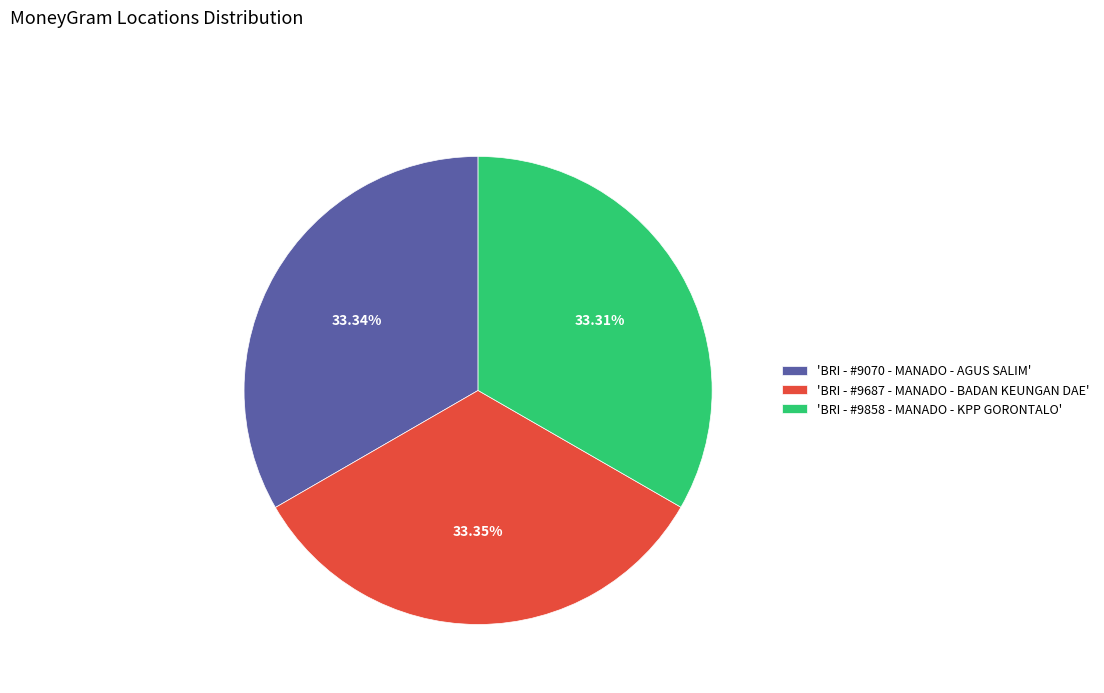

How many segments does this pie chart have?

3